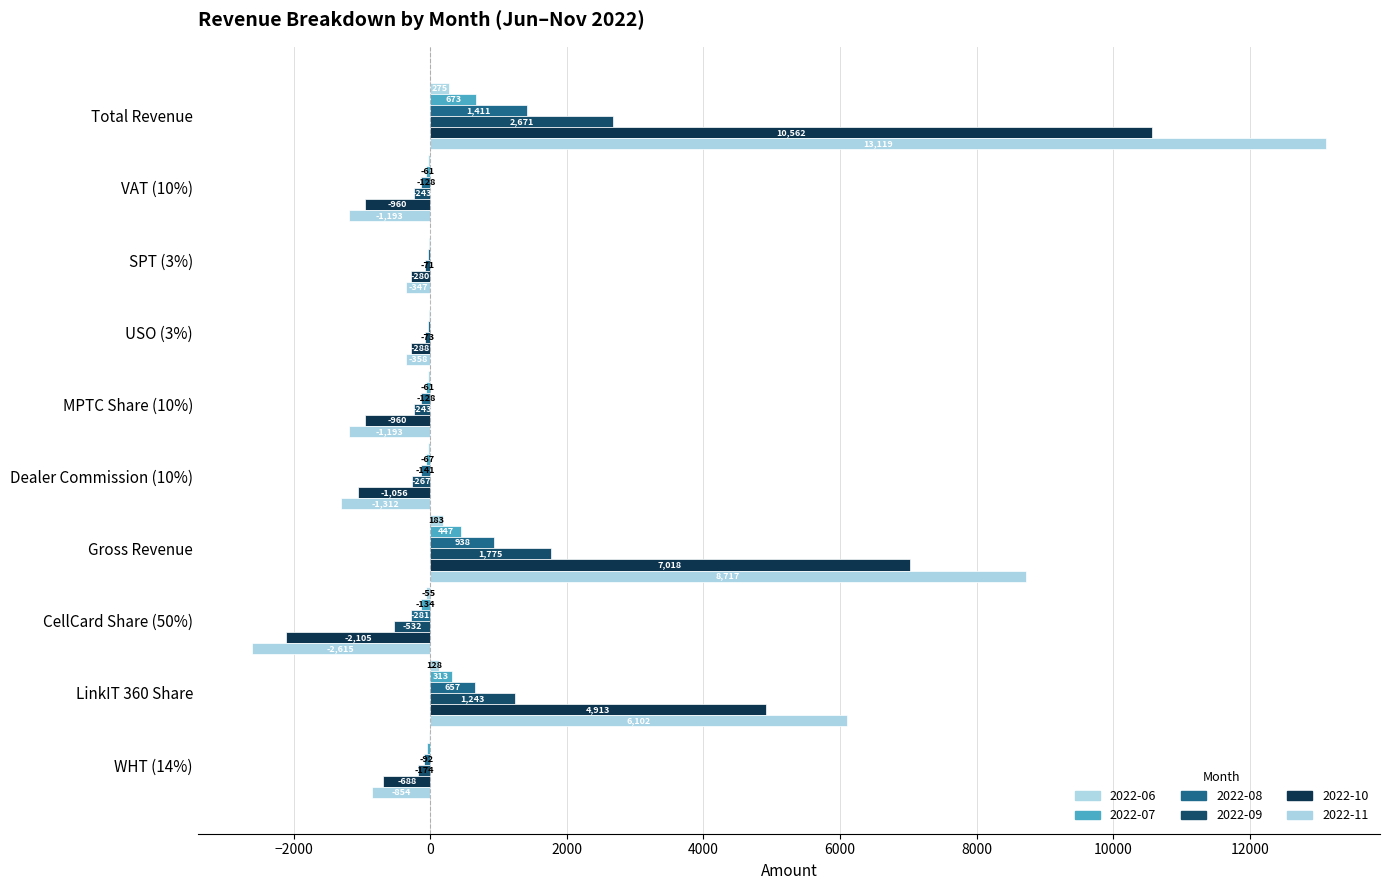

What is the sum of all 2022-06 values?

420.9